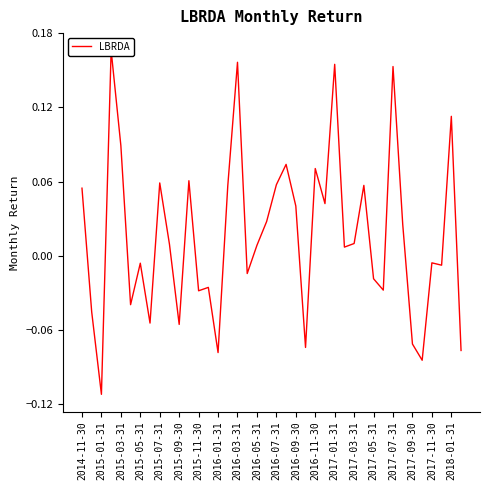

How many interior local valleys (lower than both neighbors) does the data have?

13